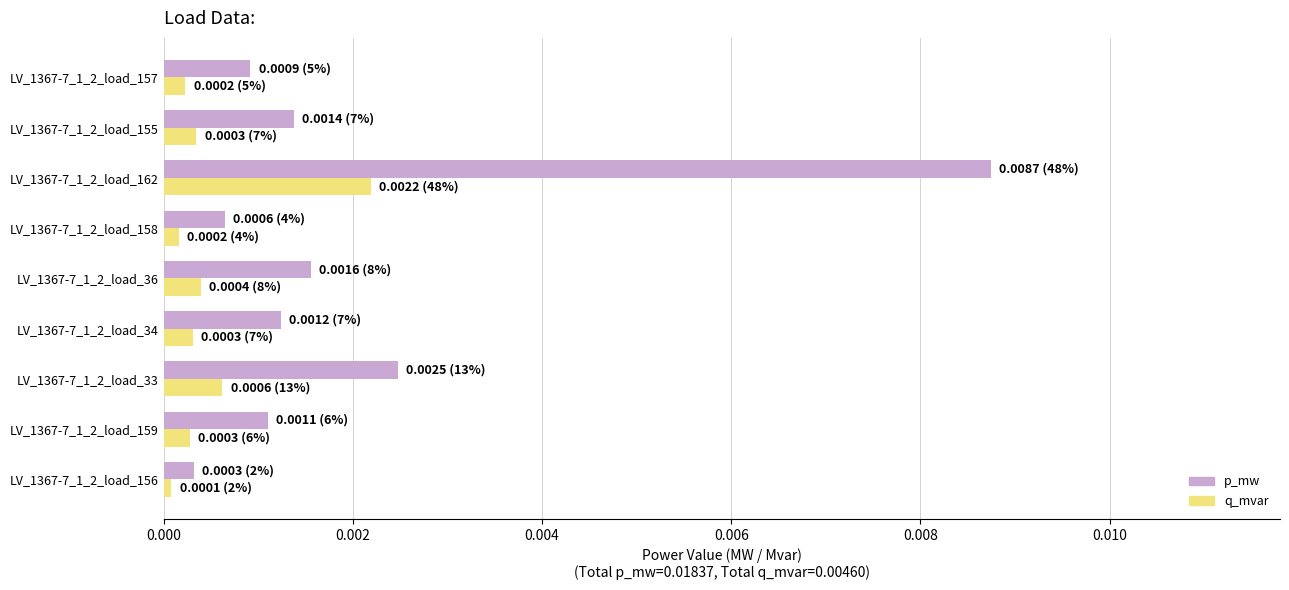

At how many categories does at least one series exceed 0?

9